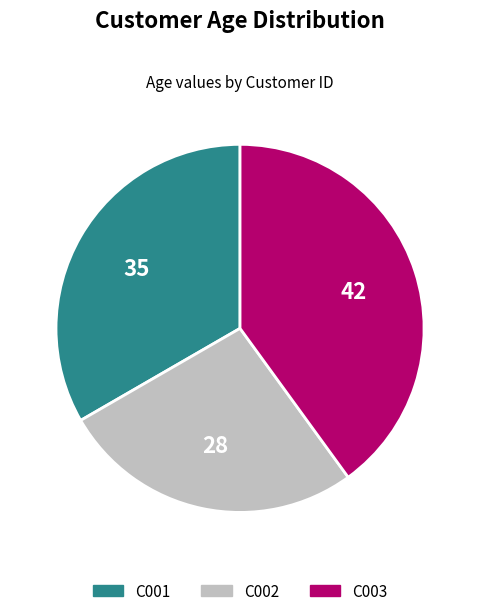

Rank the categories by value from highest to lowest.

C003, C001, C002